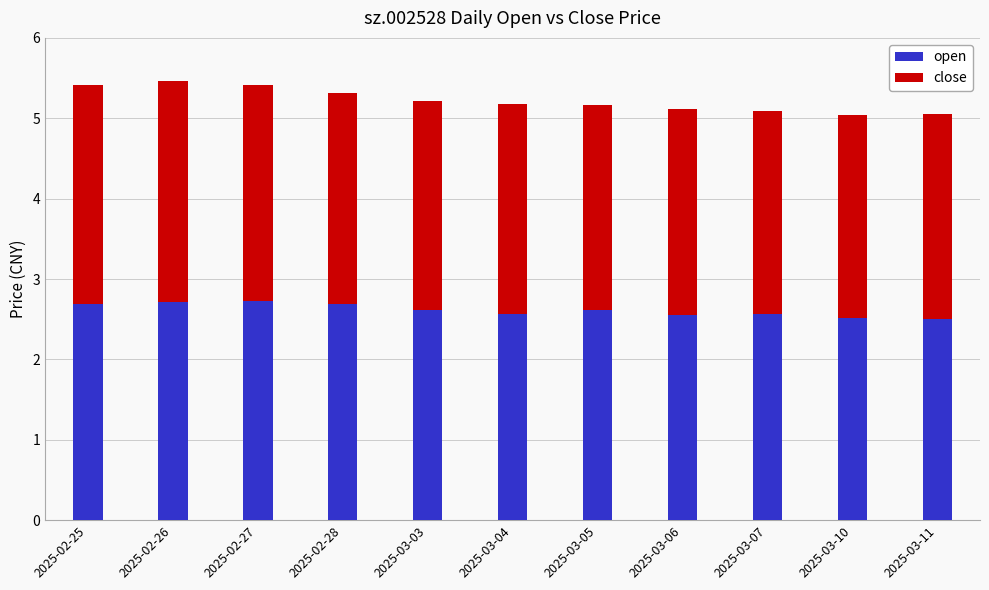

What is the sum of all open values?

28.8